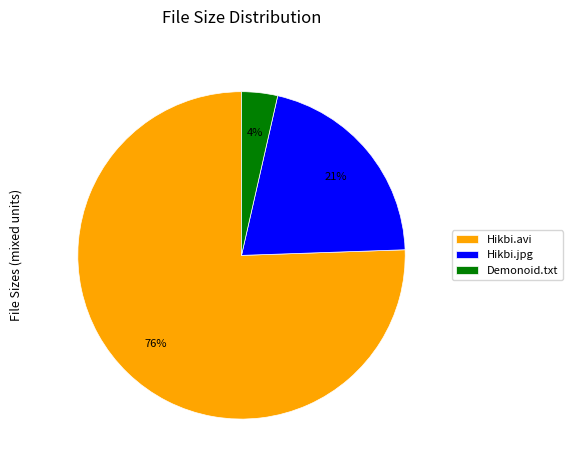

Is the sum of Hikbi.avi and Hikbi.jpg greater than half?

Yes